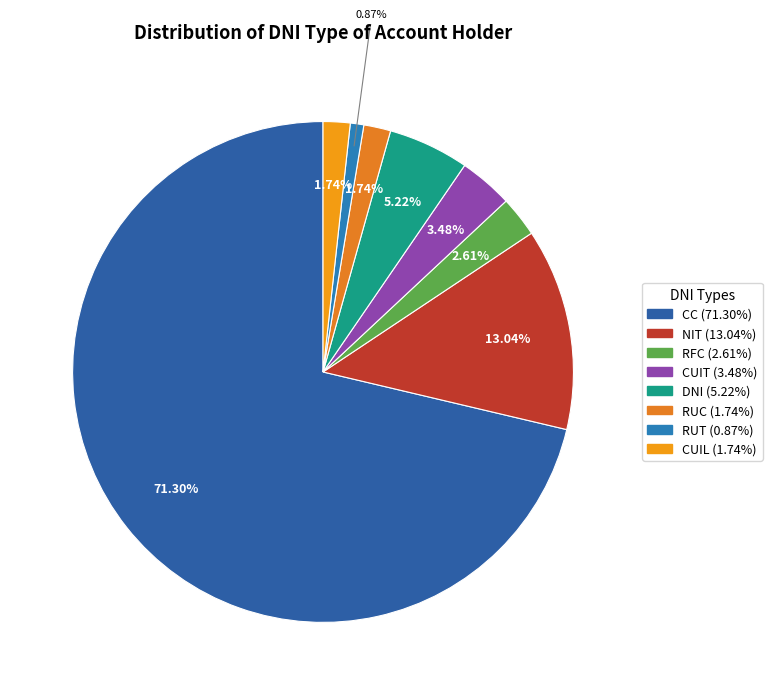

Count the number of slices in the pie.

8